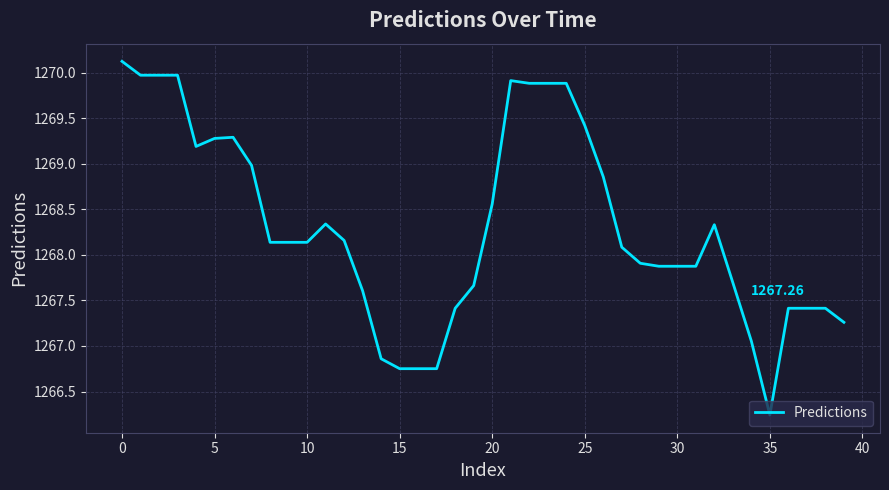

What is the difference between the maximum and minimum values?

3.9